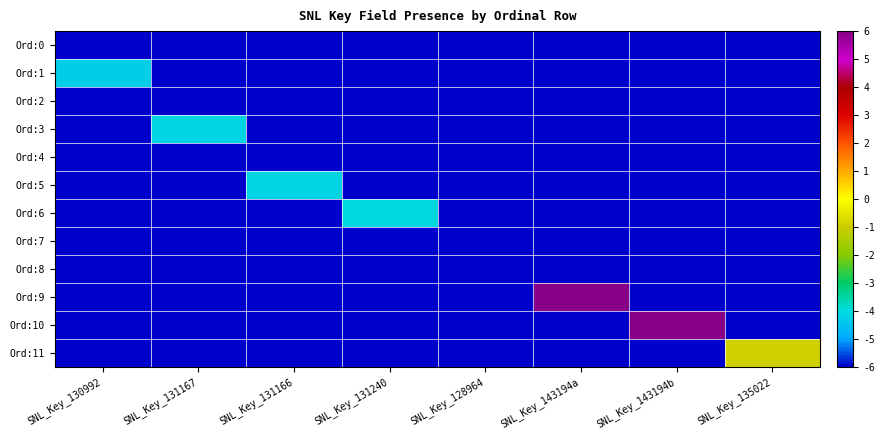

Reading right to left, transcribe all the data shown in this chart.

Ord:0: SNL_Key_135022=-6.0	SNL_Key_143194b=-6.0	SNL_Key_143194a=-6.0	SNL_Key_128964=-6.0	SNL_Key_131240=-6.0	SNL_Key_131166=-6.0	SNL_Key_131167=-6.0	SNL_Key_130992=-6.0
Ord:1: SNL_Key_135022=-6.0	SNL_Key_143194b=-6.0	SNL_Key_143194a=-6.0	SNL_Key_128964=-6.0	SNL_Key_131240=-6.0	SNL_Key_131166=-6.0	SNL_Key_131167=-6.0	SNL_Key_130992=-4.3
Ord:2: SNL_Key_135022=-6.0	SNL_Key_143194b=-6.0	SNL_Key_143194a=-6.0	SNL_Key_128964=-6.0	SNL_Key_131240=-6.0	SNL_Key_131166=-6.0	SNL_Key_131167=-6.0	SNL_Key_130992=-6.0
Ord:3: SNL_Key_135022=-6.0	SNL_Key_143194b=-6.0	SNL_Key_143194a=-6.0	SNL_Key_128964=-6.0	SNL_Key_131240=-6.0	SNL_Key_131166=-6.0	SNL_Key_131167=-4.1	SNL_Key_130992=-6.0
Ord:4: SNL_Key_135022=-6.0	SNL_Key_143194b=-6.0	SNL_Key_143194a=-6.0	SNL_Key_128964=-6.0	SNL_Key_131240=-6.0	SNL_Key_131166=-6.0	SNL_Key_131167=-6.0	SNL_Key_130992=-6.0
Ord:5: SNL_Key_135022=-6.0	SNL_Key_143194b=-6.0	SNL_Key_143194a=-6.0	SNL_Key_128964=-6.0	SNL_Key_131240=-6.0	SNL_Key_131166=-4.1	SNL_Key_131167=-6.0	SNL_Key_130992=-6.0
Ord:6: SNL_Key_135022=-6.0	SNL_Key_143194b=-6.0	SNL_Key_143194a=-6.0	SNL_Key_128964=-6.0	SNL_Key_131240=-4.1	SNL_Key_131166=-6.0	SNL_Key_131167=-6.0	SNL_Key_130992=-6.0
Ord:7: SNL_Key_135022=-6.0	SNL_Key_143194b=-6.0	SNL_Key_143194a=-6.0	SNL_Key_128964=-6.0	SNL_Key_131240=-6.0	SNL_Key_131166=-6.0	SNL_Key_131167=-6.0	SNL_Key_130992=-6.0
Ord:8: SNL_Key_135022=-6.0	SNL_Key_143194b=-6.0	SNL_Key_143194a=-6.0	SNL_Key_128964=-6.0	SNL_Key_131240=-6.0	SNL_Key_131166=-6.0	SNL_Key_131167=-6.0	SNL_Key_130992=-6.0
Ord:9: SNL_Key_135022=-6.0	SNL_Key_143194b=-6.0	SNL_Key_143194a=6.0	SNL_Key_128964=-6.0	SNL_Key_131240=-6.0	SNL_Key_131166=-6.0	SNL_Key_131167=-6.0	SNL_Key_130992=-6.0
Ord:10: SNL_Key_135022=-6.0	SNL_Key_143194b=6.0	SNL_Key_143194a=-6.0	SNL_Key_128964=-6.0	SNL_Key_131240=-6.0	SNL_Key_131166=-6.0	SNL_Key_131167=-6.0	SNL_Key_130992=-6.0
Ord:11: SNL_Key_135022=-0.9	SNL_Key_143194b=-6.0	SNL_Key_143194a=-6.0	SNL_Key_128964=-6.0	SNL_Key_131240=-6.0	SNL_Key_131166=-6.0	SNL_Key_131167=-6.0	SNL_Key_130992=-6.0